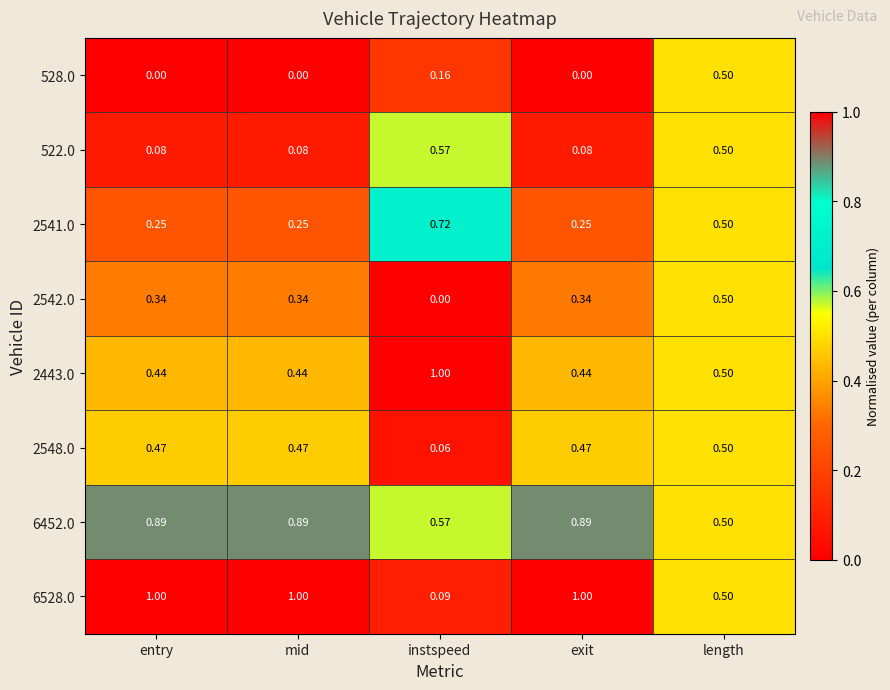

Where is 6528.0 nearest to the value 0?

instspeed